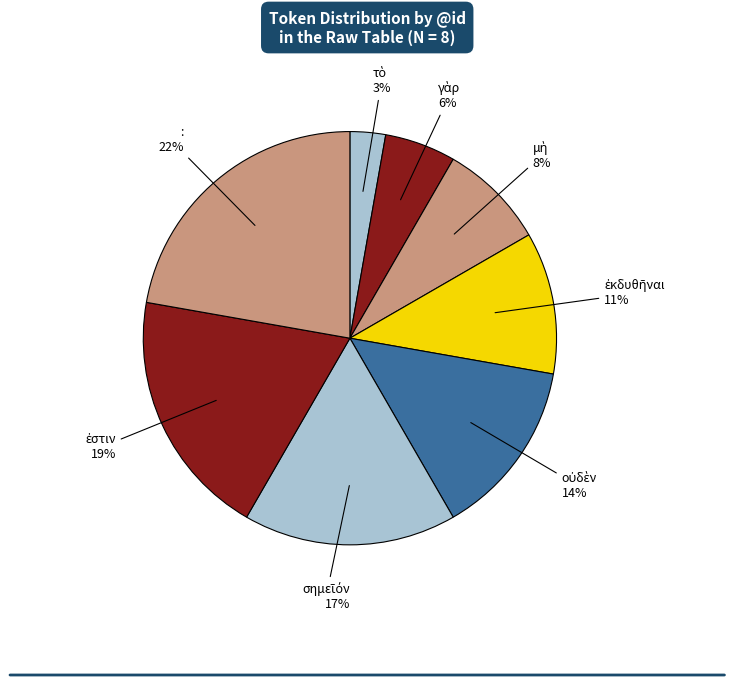

How many segments does this pie chart have?

8